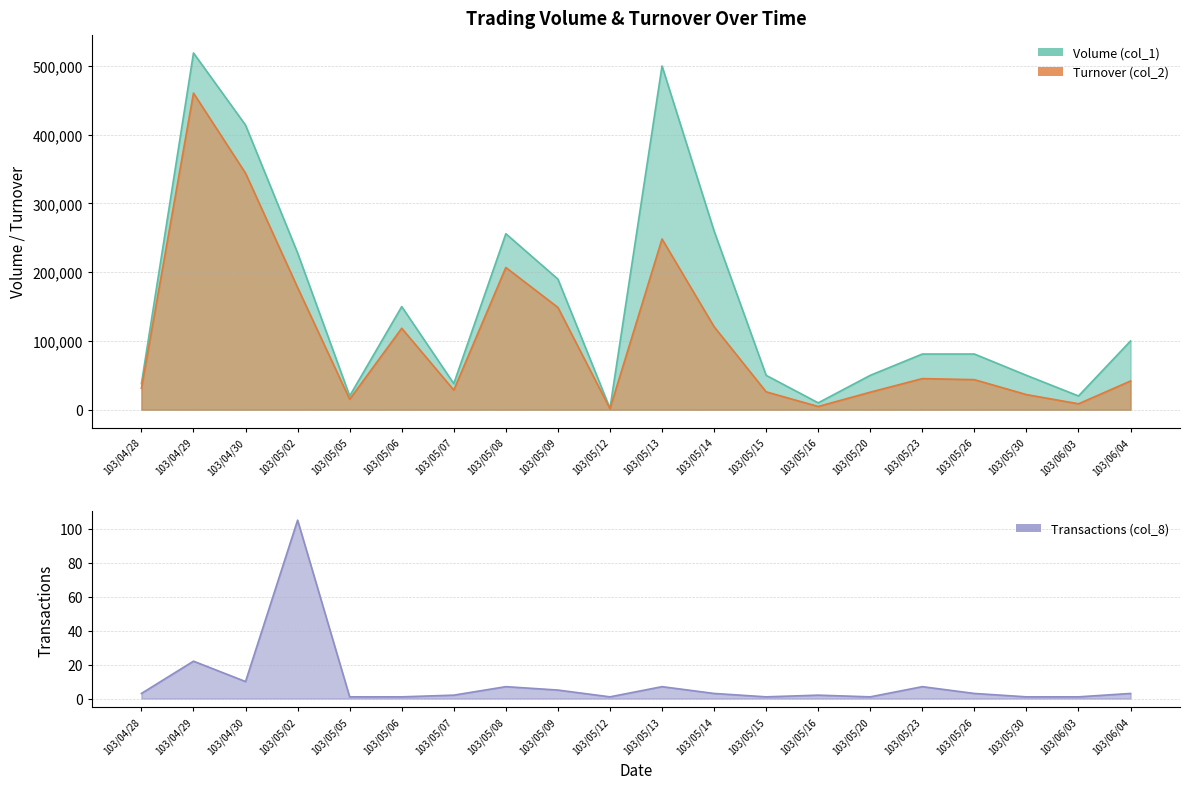

Which category has the highest value in the Transactions (col_8) series?

103/05/02